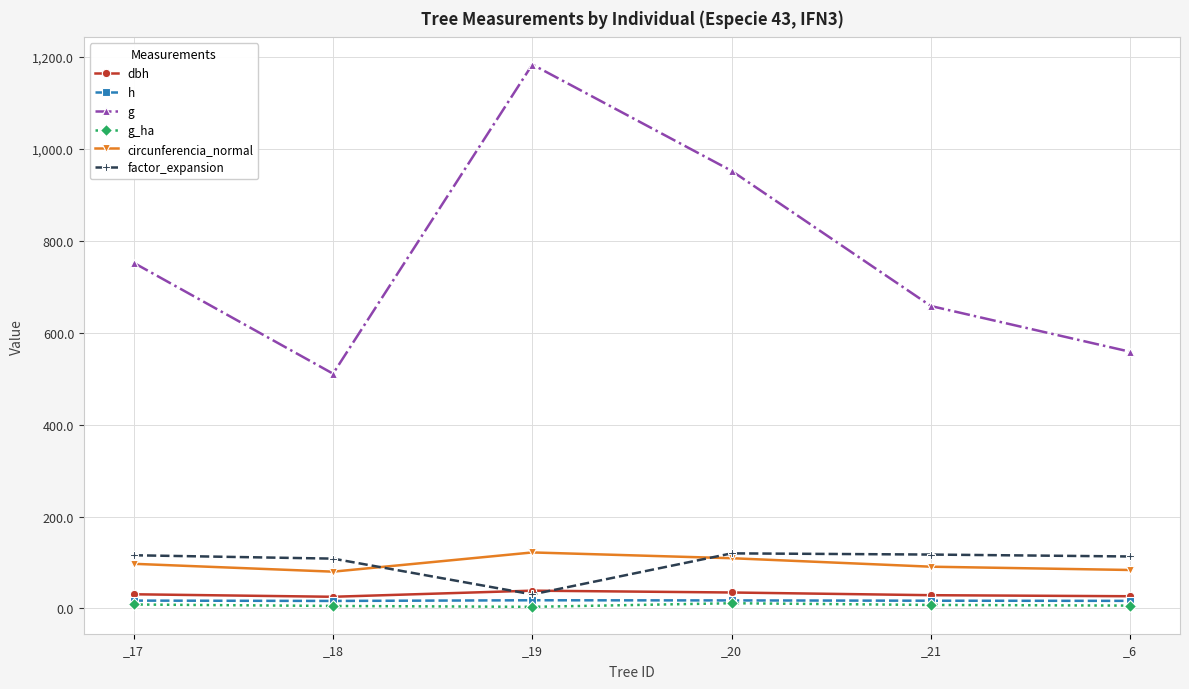

List the labels in order of g value, largest first.

_19, _20, _17, _21, _6, _18